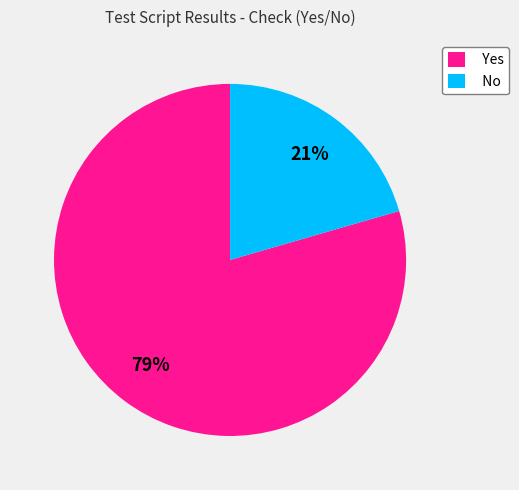

Count the number of slices in the pie.

2